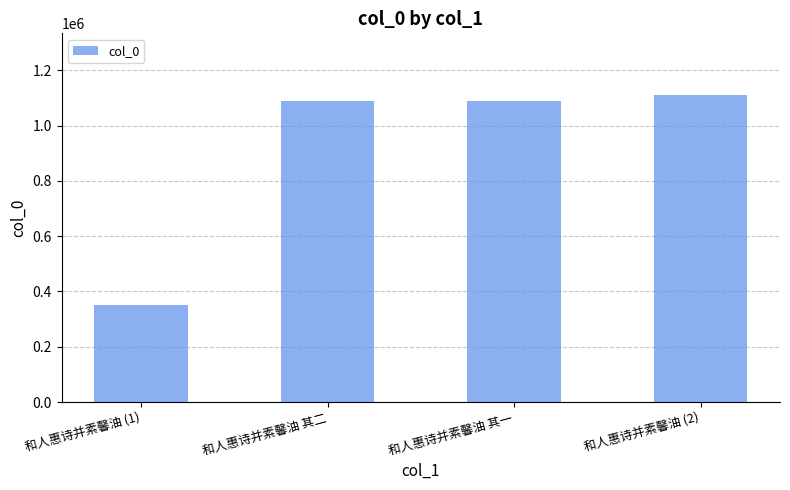

What is the change in value from 和人惠诗并素馨油 (1) to 和人惠诗并素馨油 (2)?

+758319